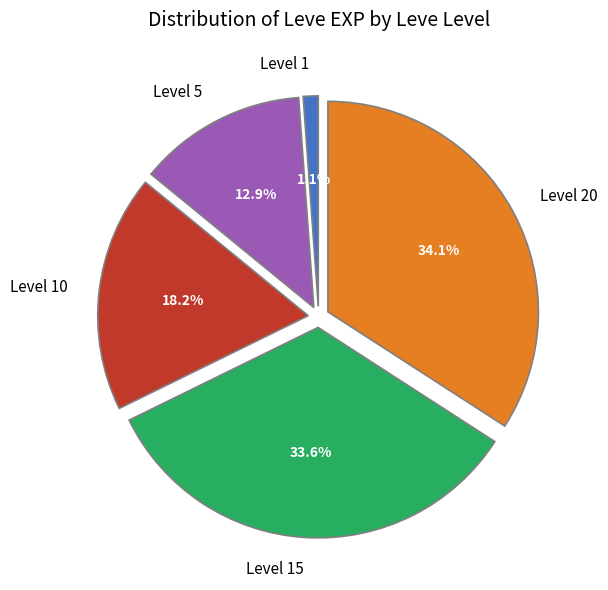

Count the number of slices in the pie.

5